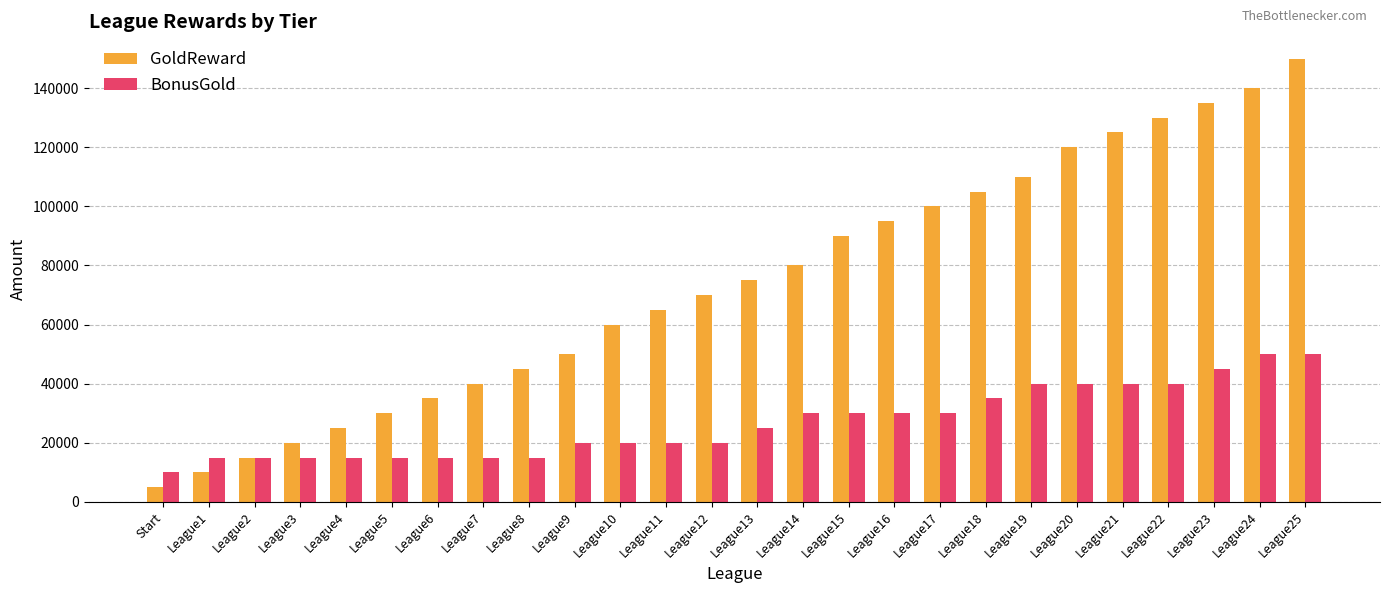

How many values in the GoldReward series are below 75000?

13